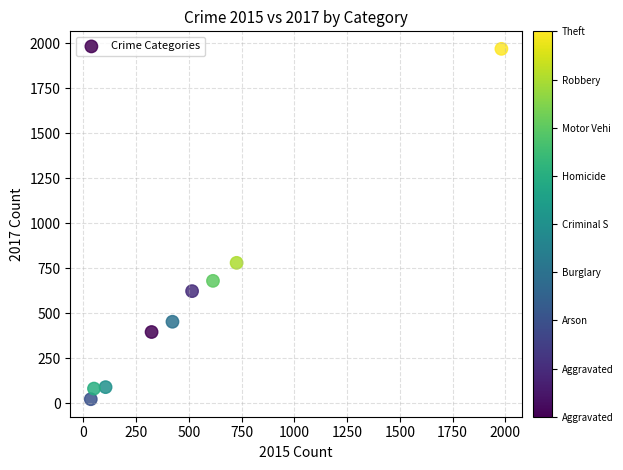

What Y value in the scatter plot is closest to 995?

780